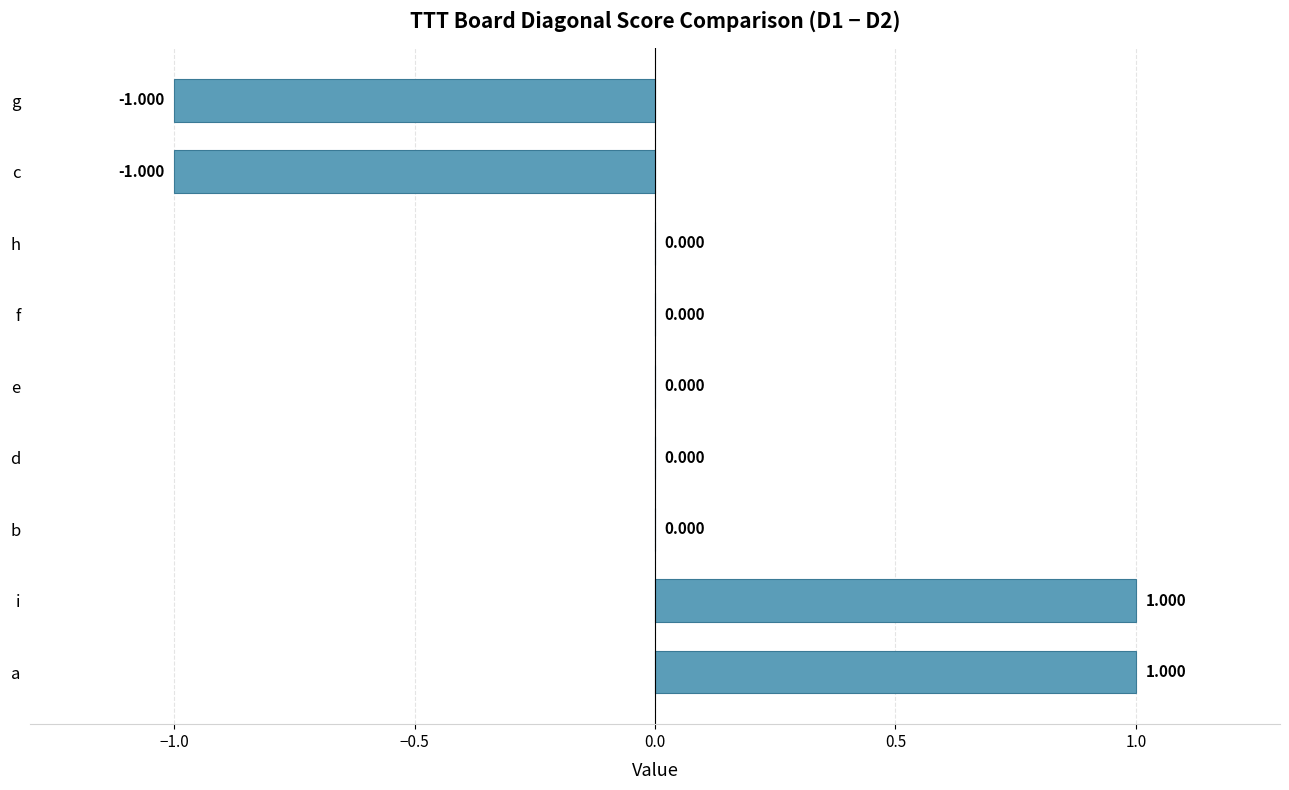

Which has a higher value, e or g?

e